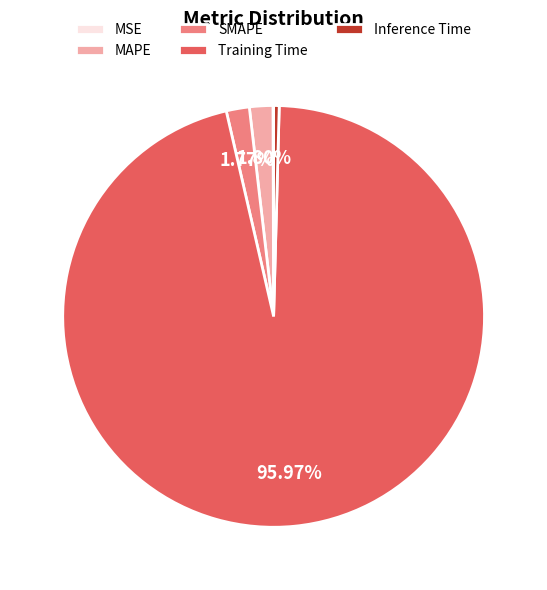

Do MAPE and SMAPE together represent more than half of the pie?

No